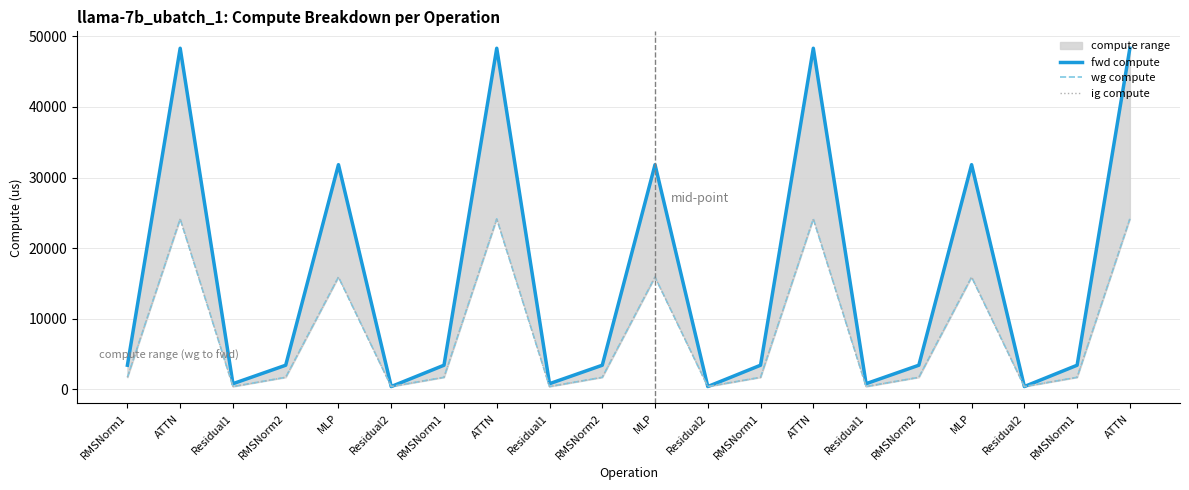

What is the sum of all wg compute values?

158768.5